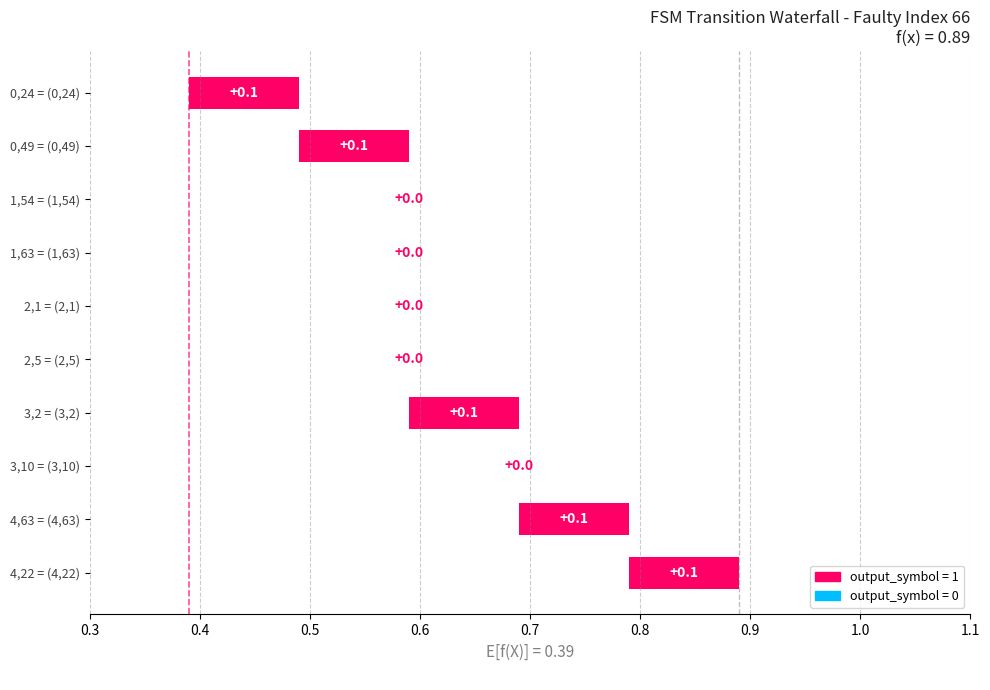

What is the sum of the values at 0,49 = (0,49) and 0,24 = (0,24)?

0.2